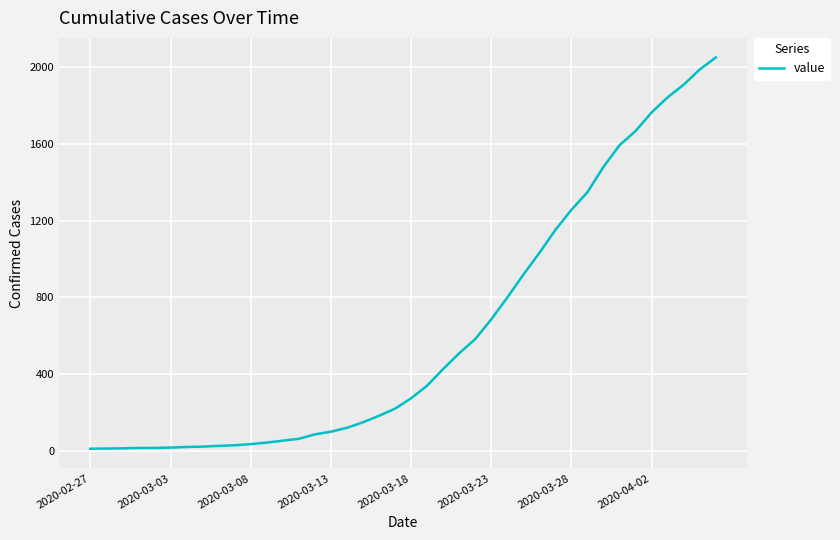

What is the greatest value displayed?

2052